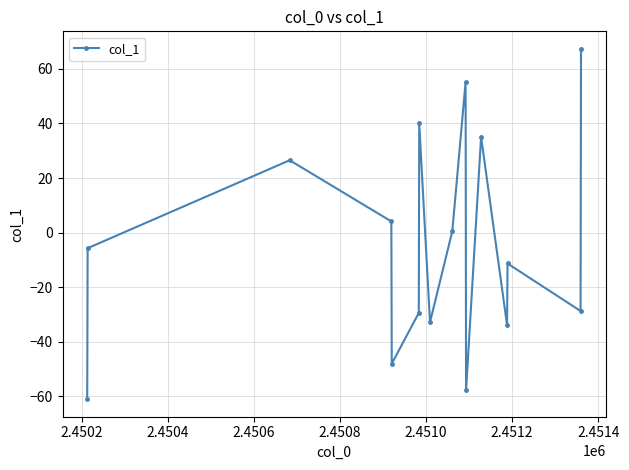

How many points are higher than both their immediate neighbors (excluding endpoints)?

5